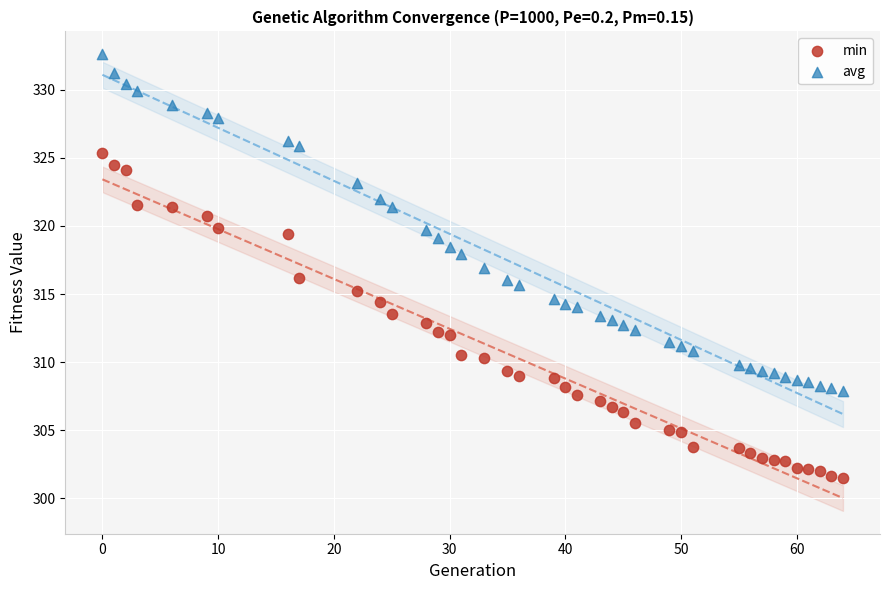

What is the X range (max minus min) for the scatter plot?

64.0